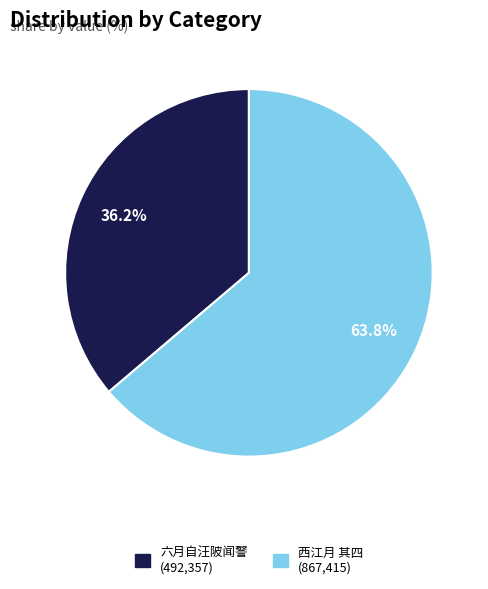

Does any single category account for the majority?

Yes